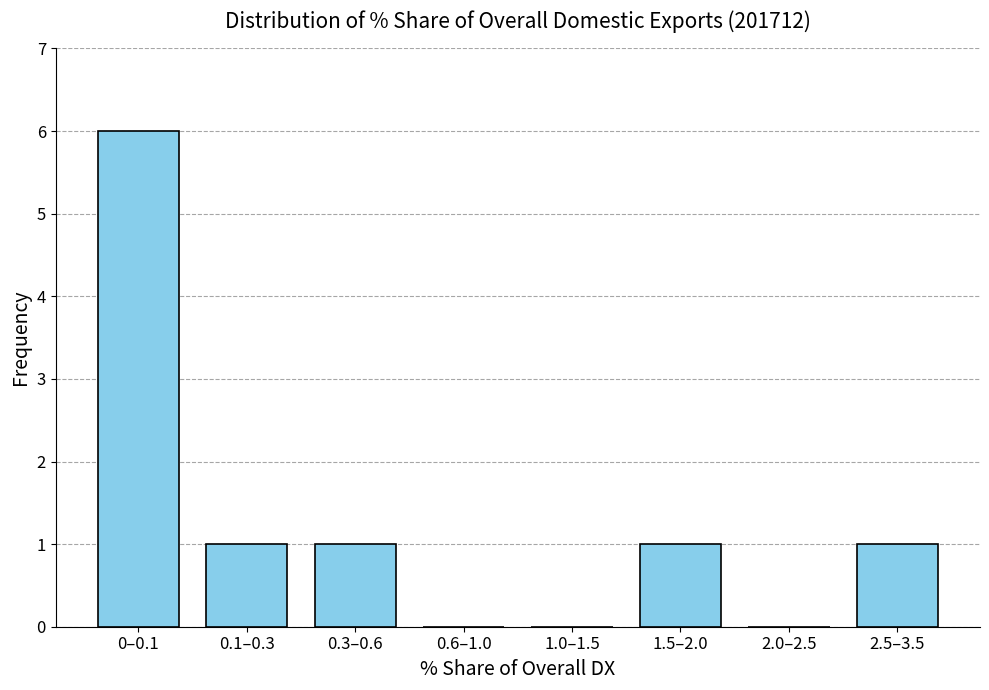

Reading right to left, what are all the values shown in this chart?

2.5–3.5=1	2.0–2.5=0	1.5–2.0=1	1.0–1.5=0	0.6–1.0=0	0.3–0.6=1	0.1–0.3=1	0–0.1=6